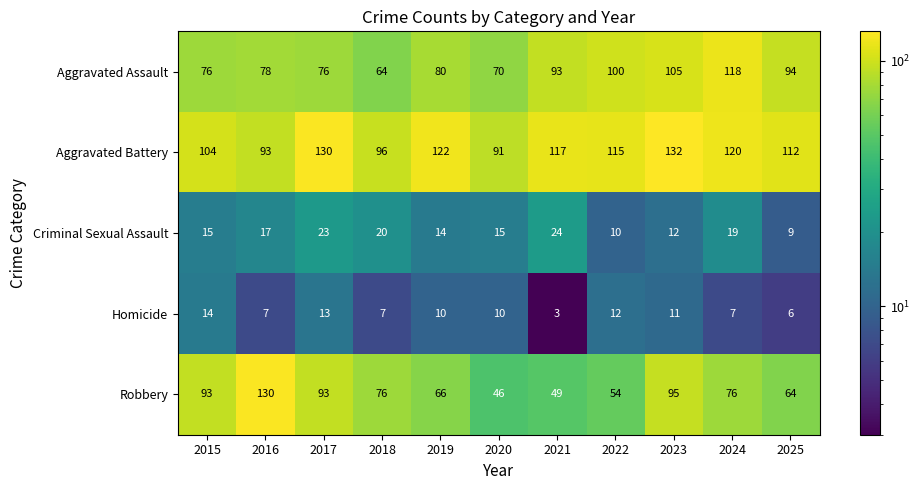

Rank the series by their maximum value, from lowest to highest.

Homicide, Criminal Sexual Assault, Aggravated Assault, Robbery, Aggravated Battery